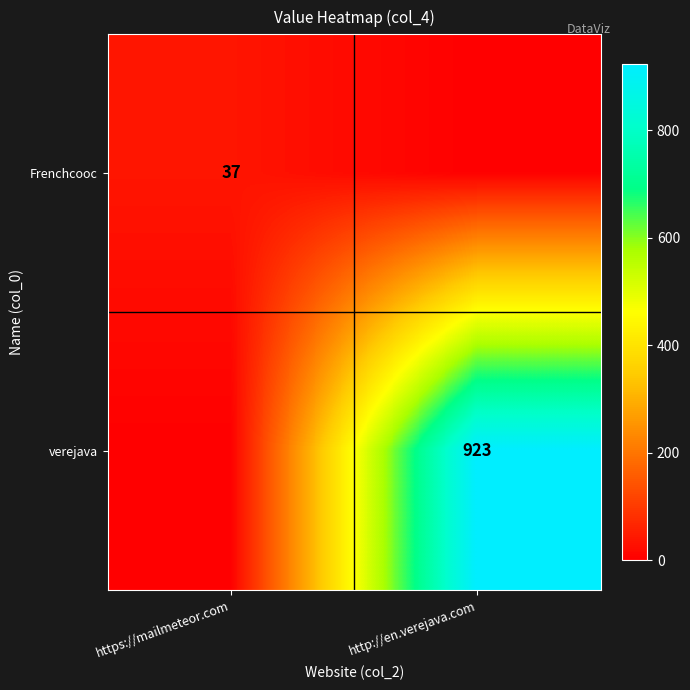

The verejava series shows 1389 at http://en.verejava.com. True or false?

False